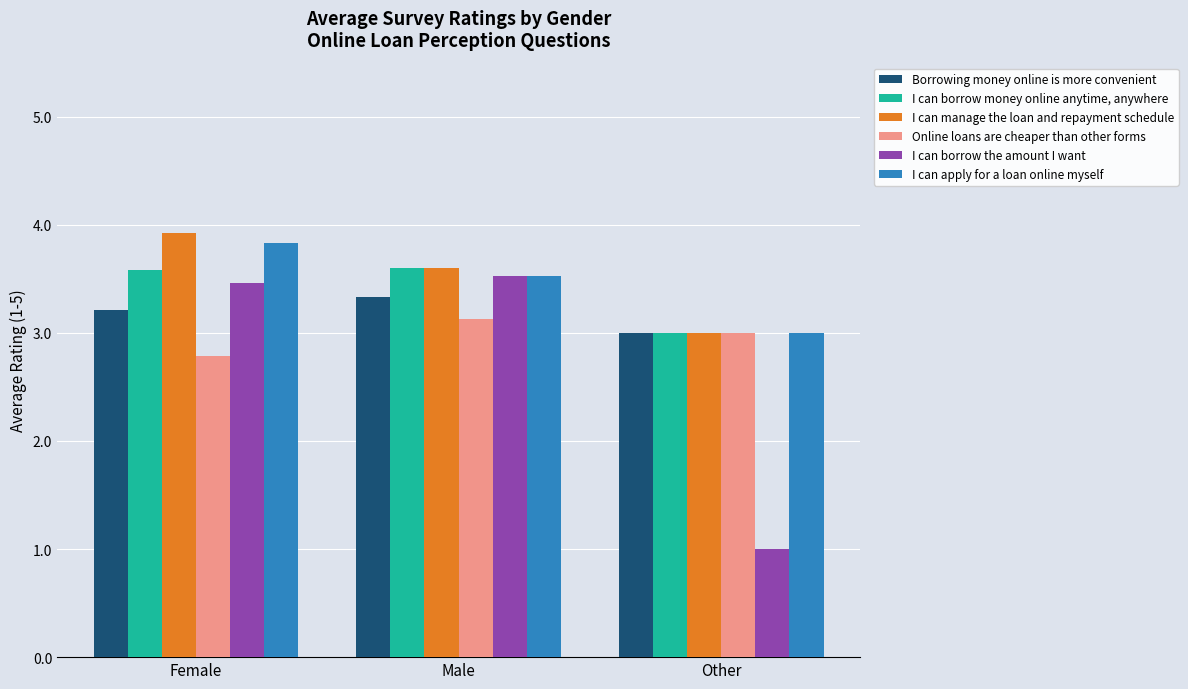

True or false: I can borrow the amount I want has a value of 4.6 at Female.

False